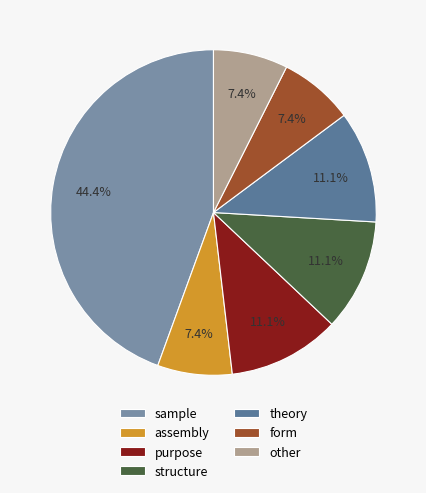

Is there any slice that represents more than half of the pie?

No